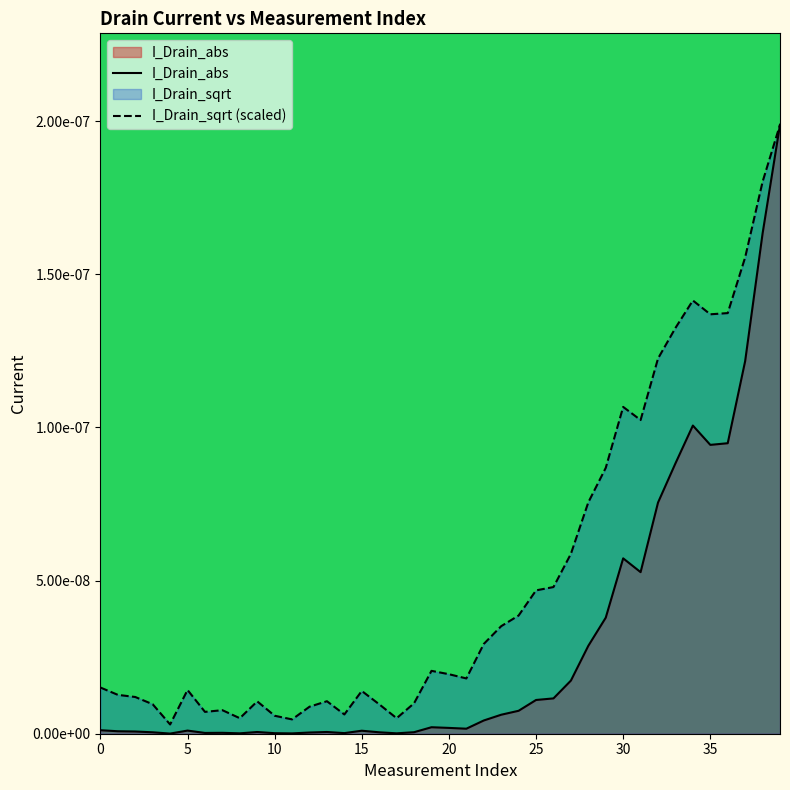

How many interior local peaks does the I_Drain_abs series have?

8